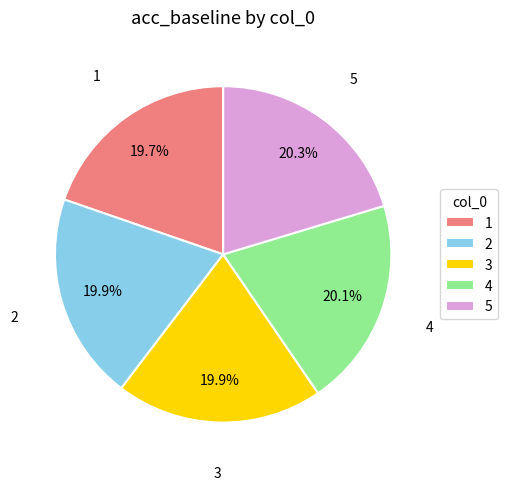

Is there a majority slice in this chart?

No